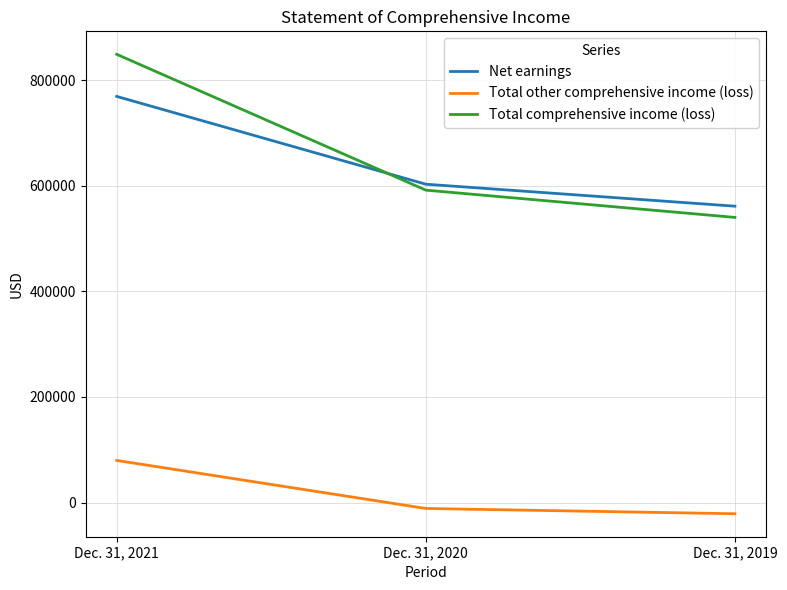

The Total comprehensive income (loss) series shows 806098 at Dec. 31, 2020. True or false?

False